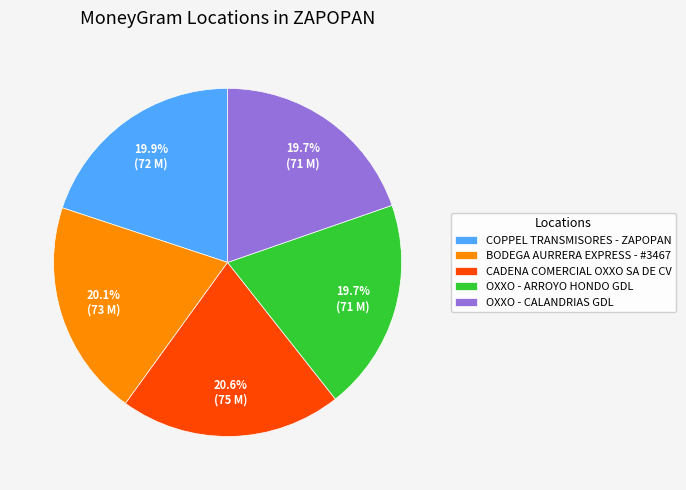

What portion of the pie excludes OXXO - CALANDRIAS GDL?

80.3%